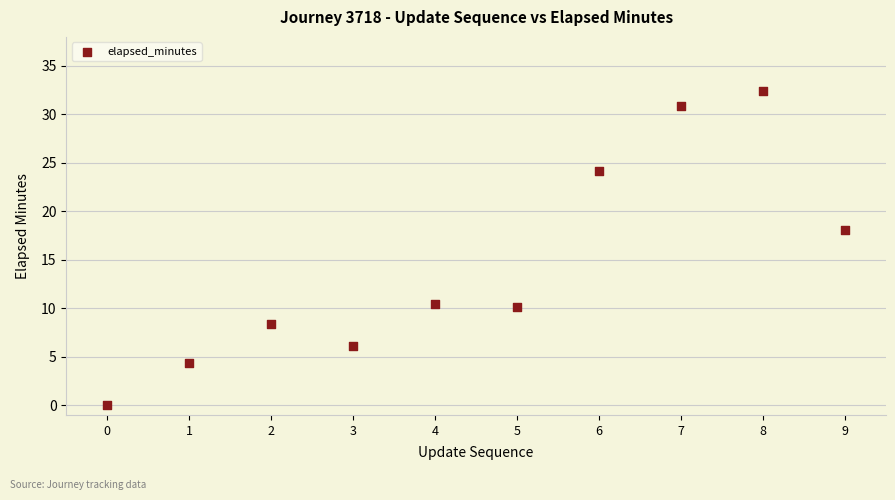

What Y value in the scatter plot is closest to 16?

18.1